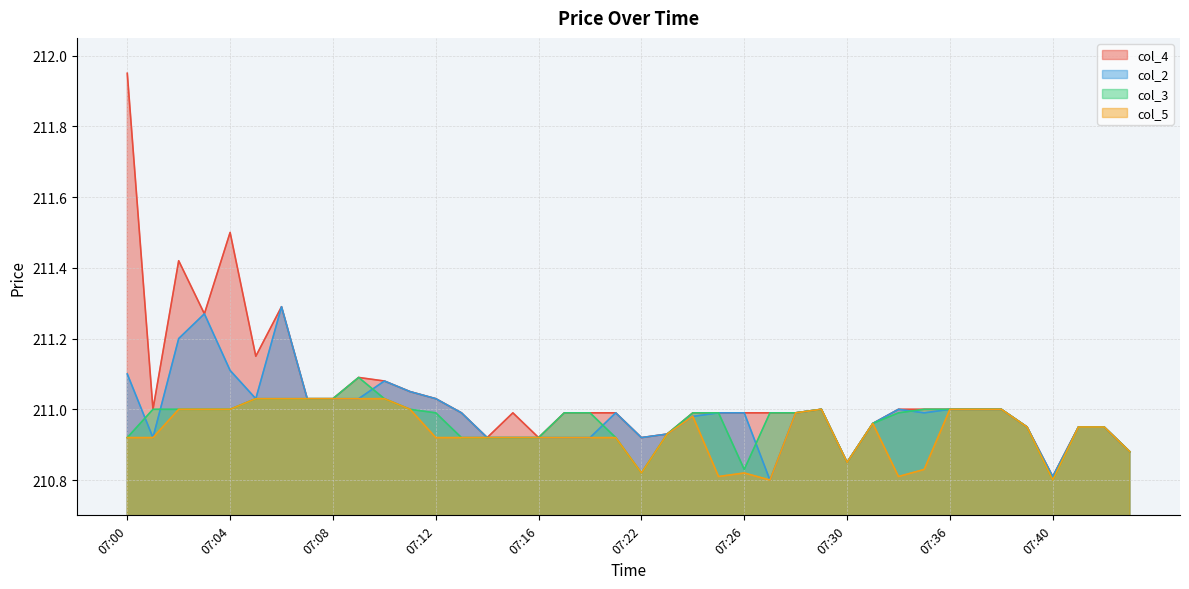

Between 07:28 and 07:37, which series saw the biggest shift?

col_4